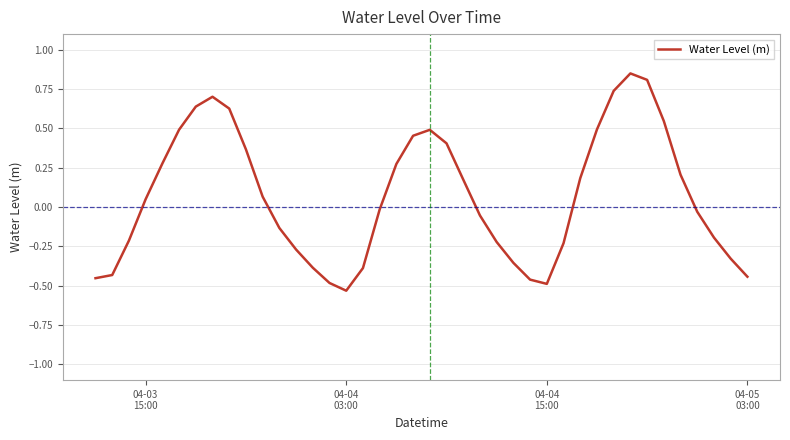

What is the average value?

0.1